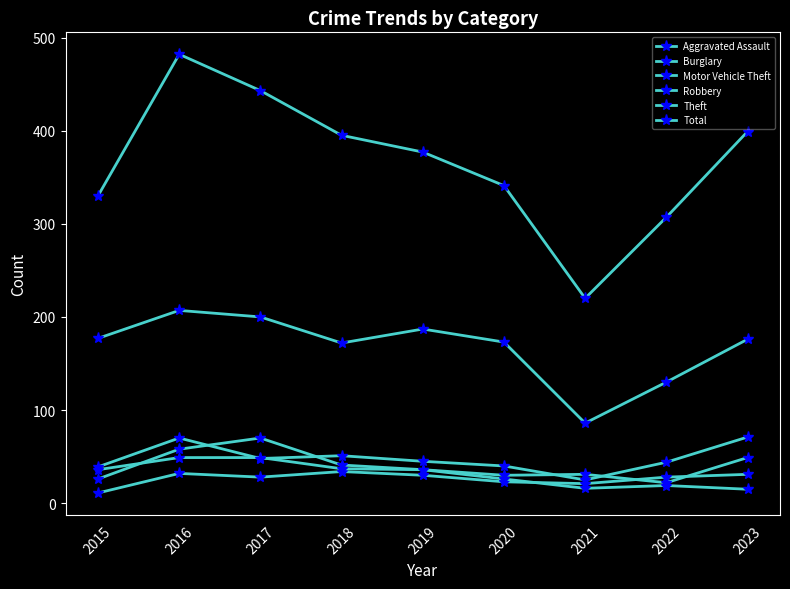

Count the number of data series in this chart.

6